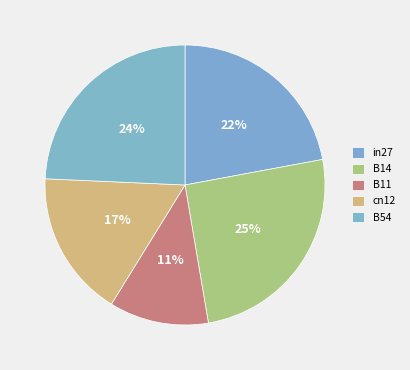

What is the largest slice in the pie chart?

B14